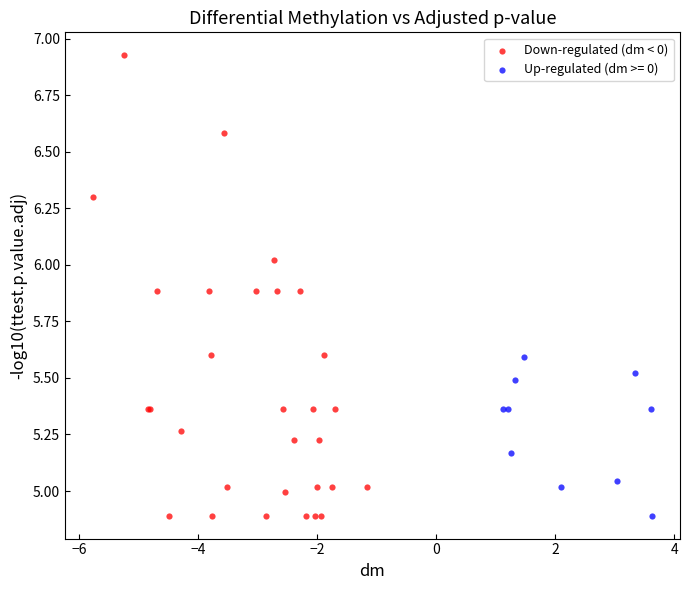

Which series contains the highest Y value?

Down-regulated (dm < 0)